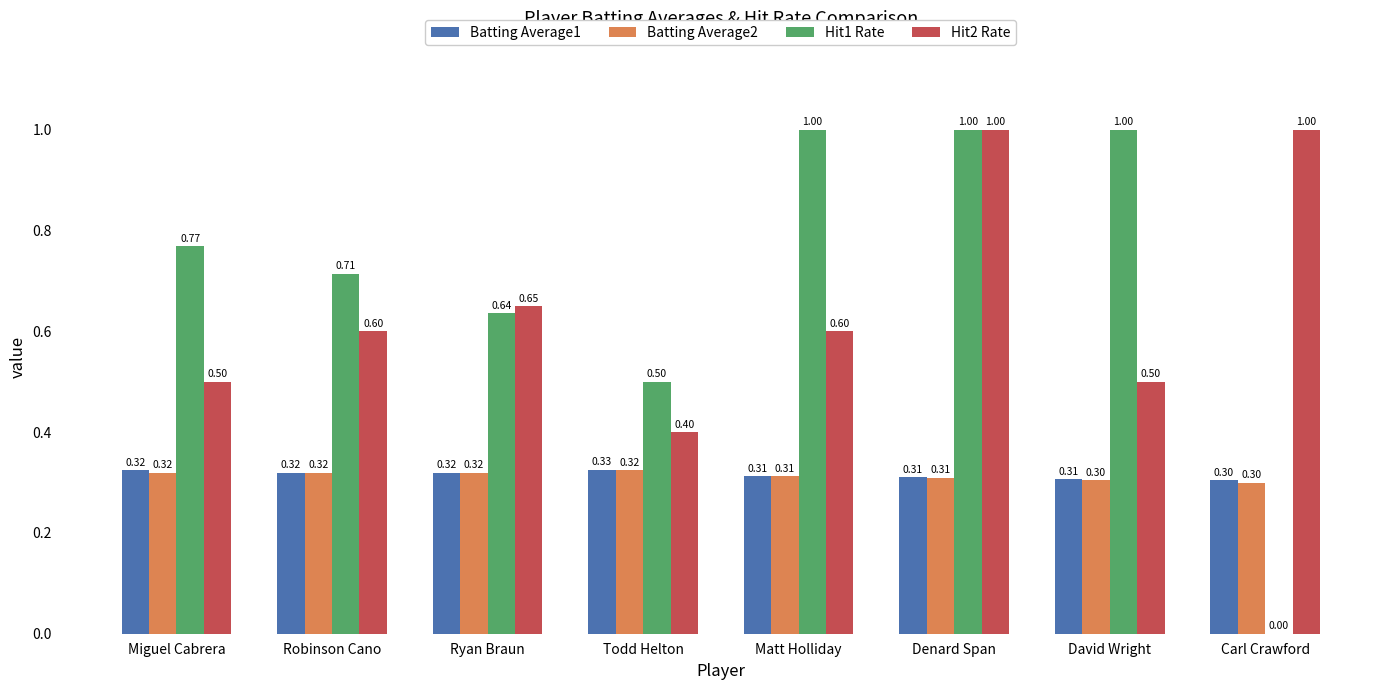

At which category is the sum across all series the highest?

Denard Span